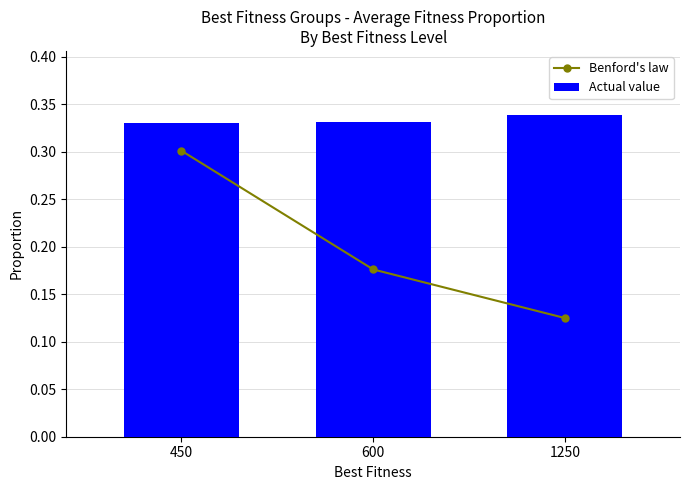

What is the value of the Benford's law bar at the 1st from the left?

0.3